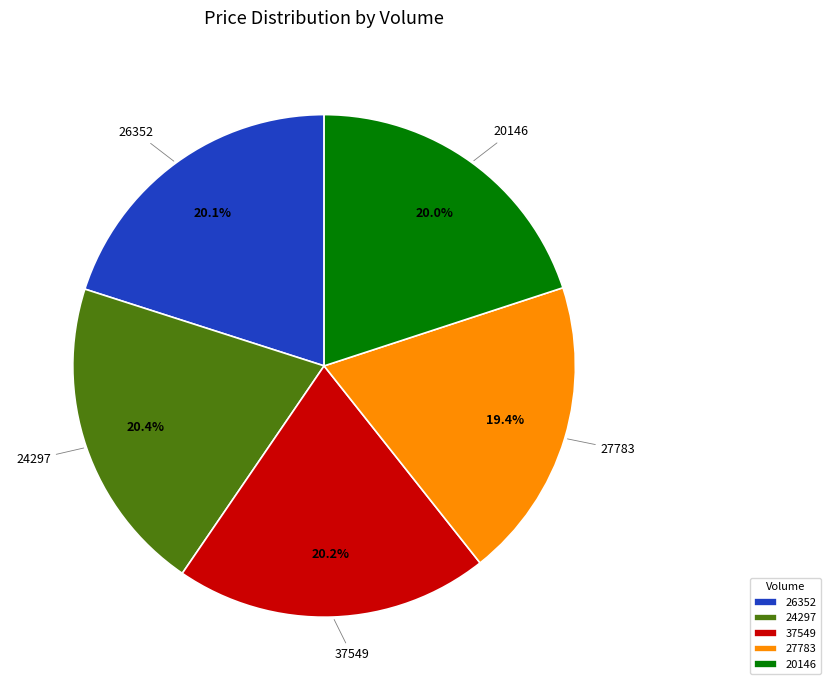

How many slices are in this pie chart?

5